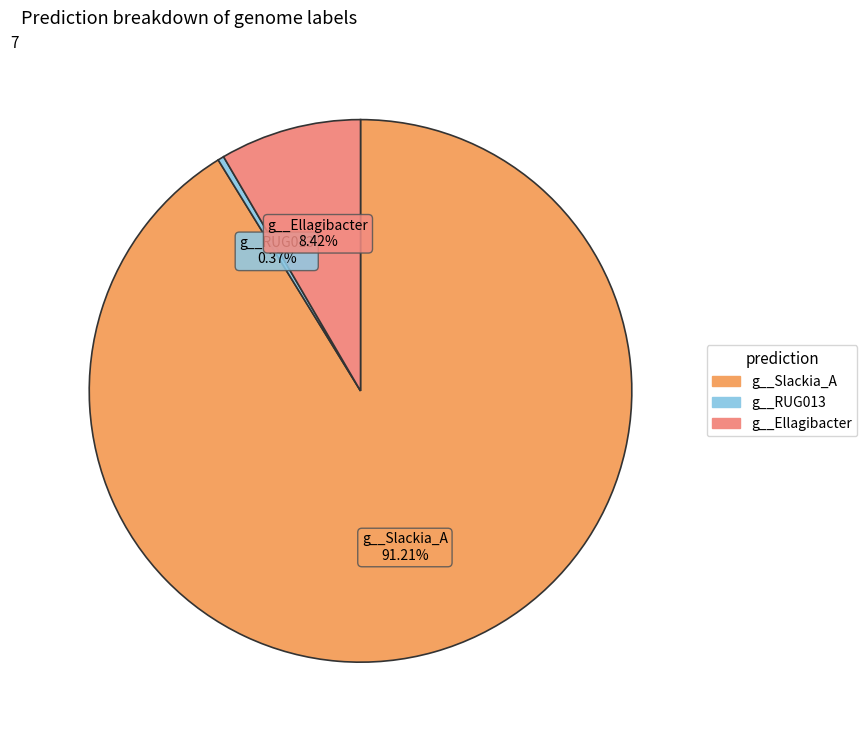

Does any single category account for the majority?

Yes